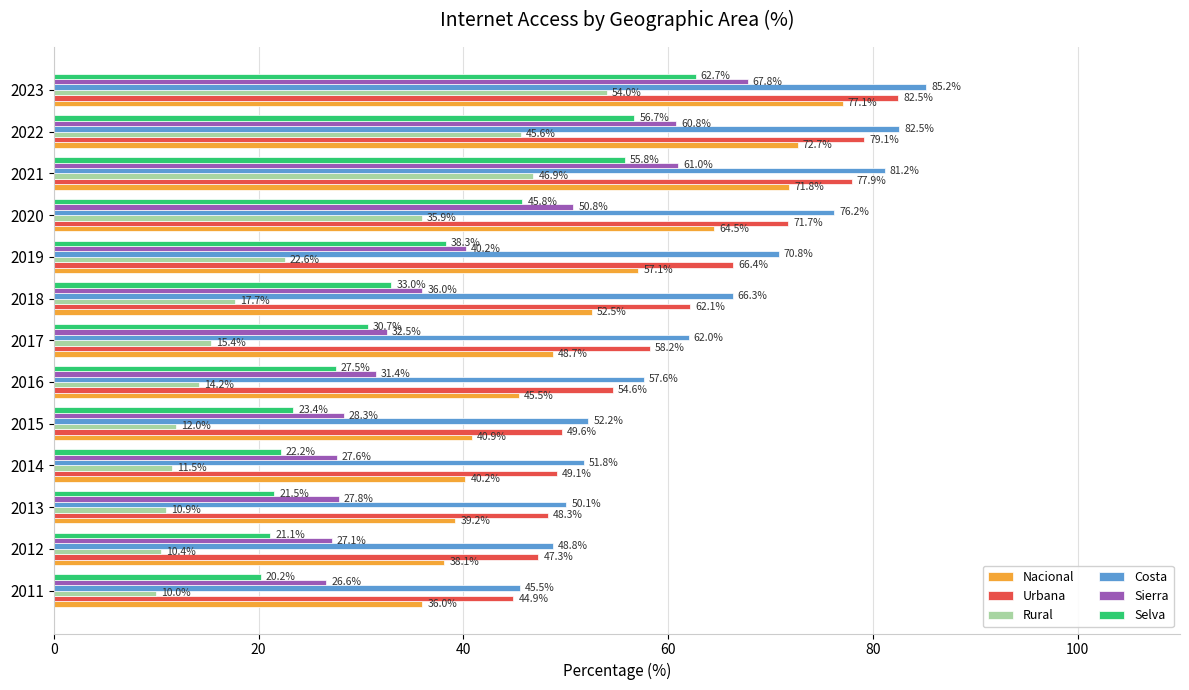

How many values in the Selva series exceed 30?

7